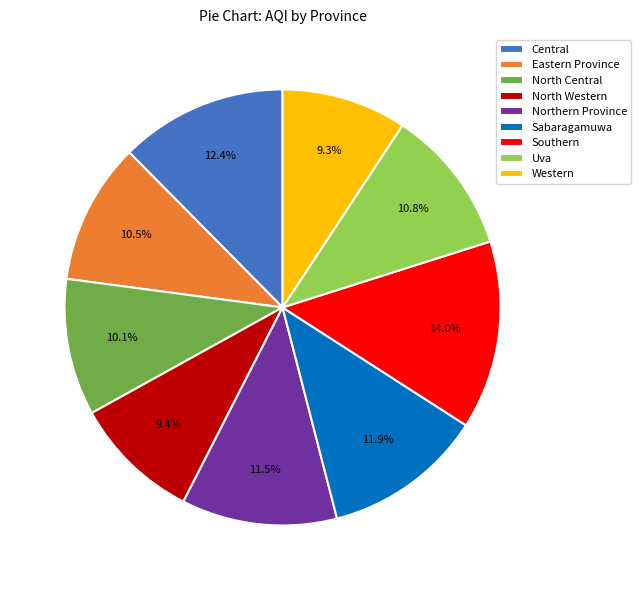

What percentage is the Western slice, to the nearest percent?

9%